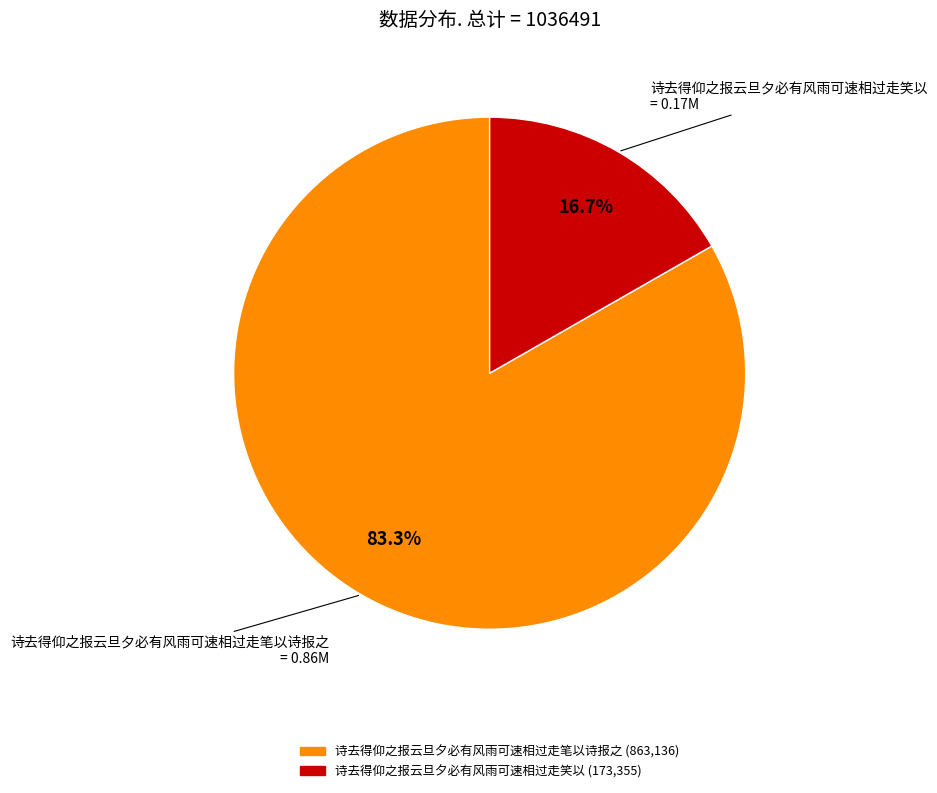

Combined, what portion of the pie is 诗去得仰之报云旦夕必有风雨可速相过走笑以 and 诗去得仰之报云旦夕必有风雨可速相过走笔以诗报之?

100.0%